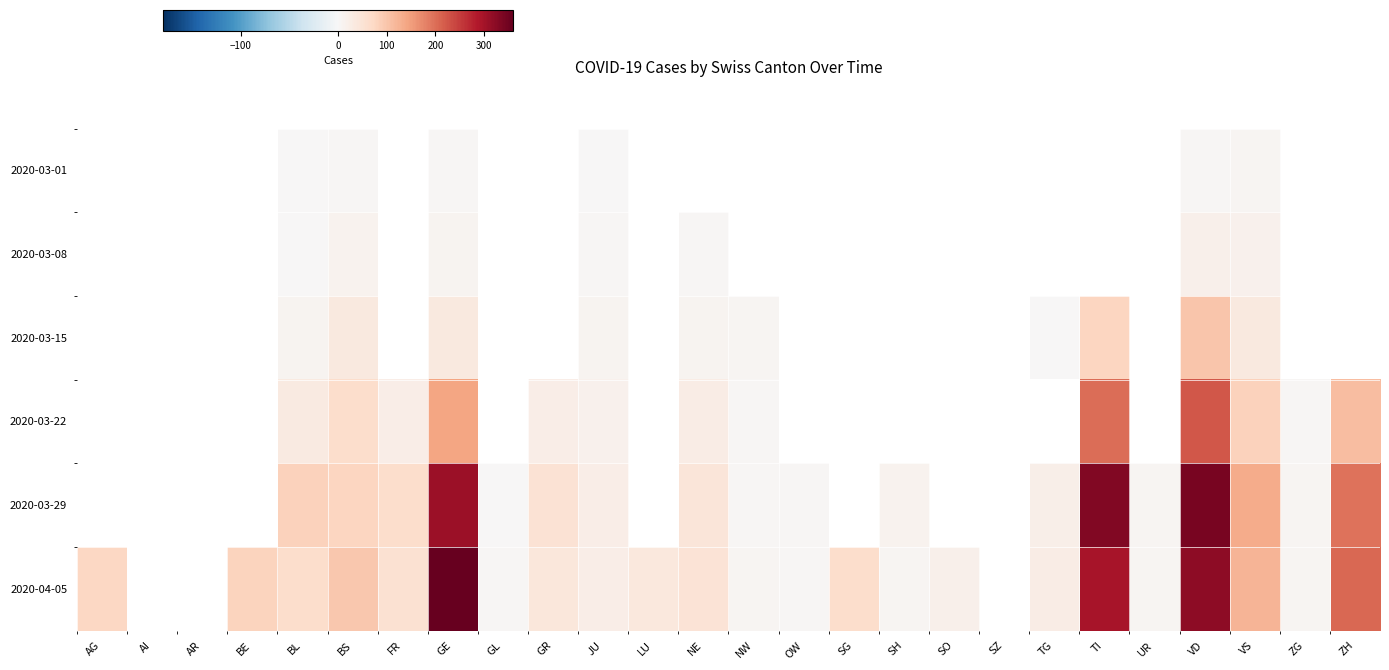

Which series has the widest spread of values?

2020-04-05